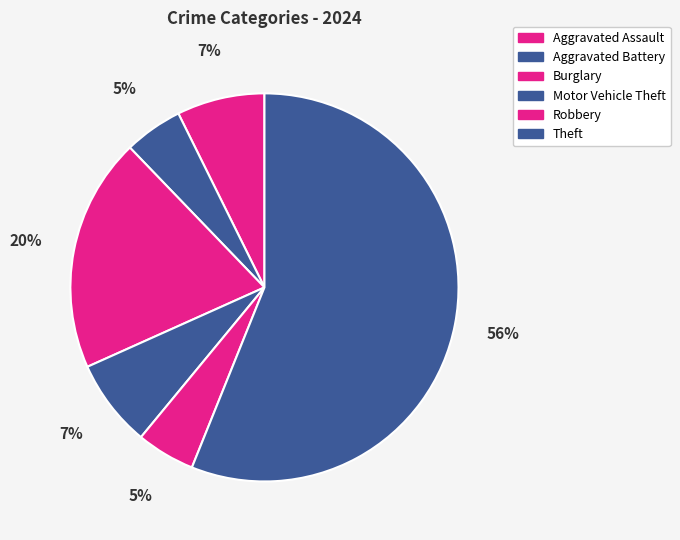

Combined, do Motor Vehicle Theft and Aggravated Battery account for over 50%?

No